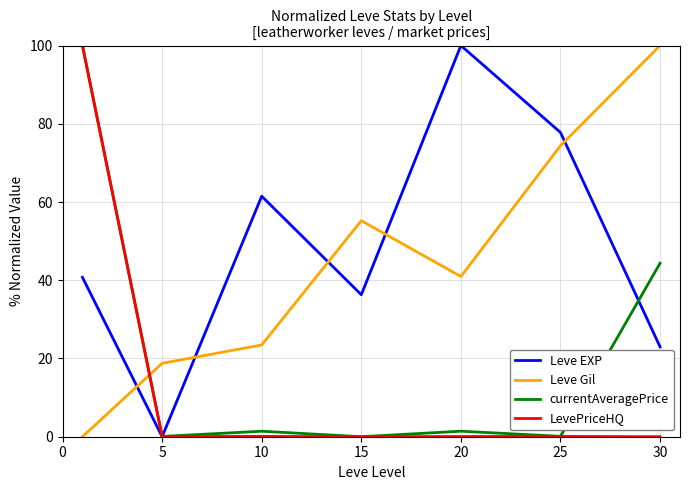

How many intersections are there between Leve Gil and LevePriceHQ?

1